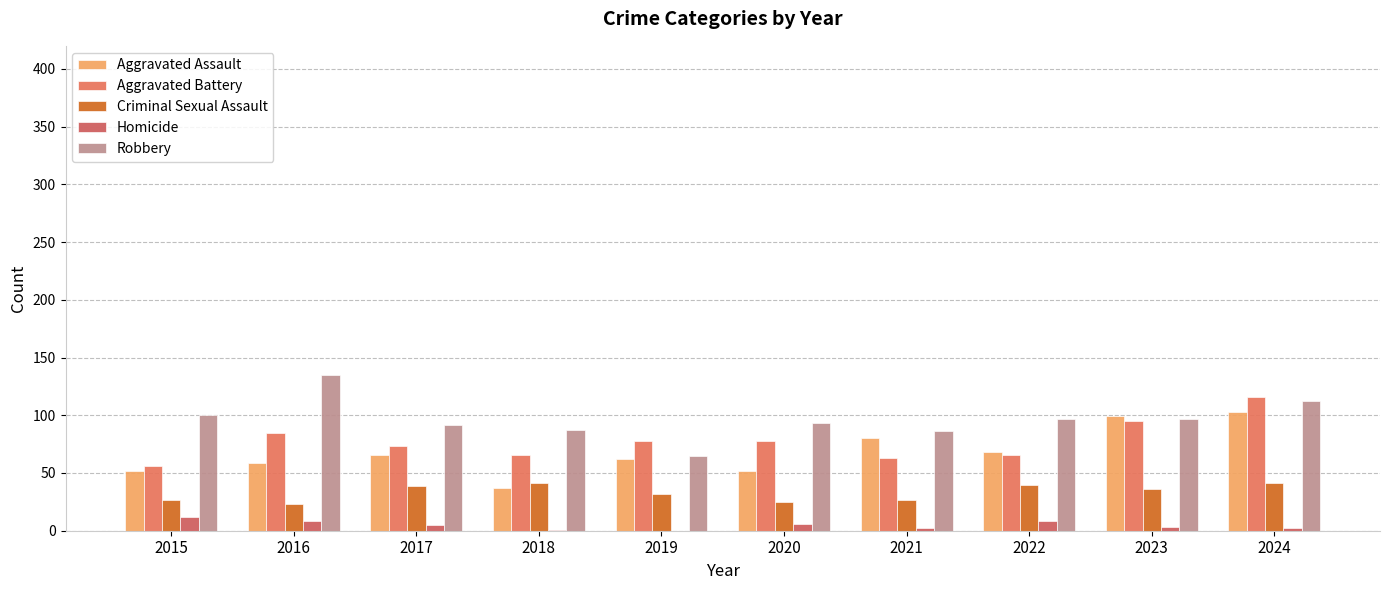

What is the spread (max minus min) of values at 2020?

87